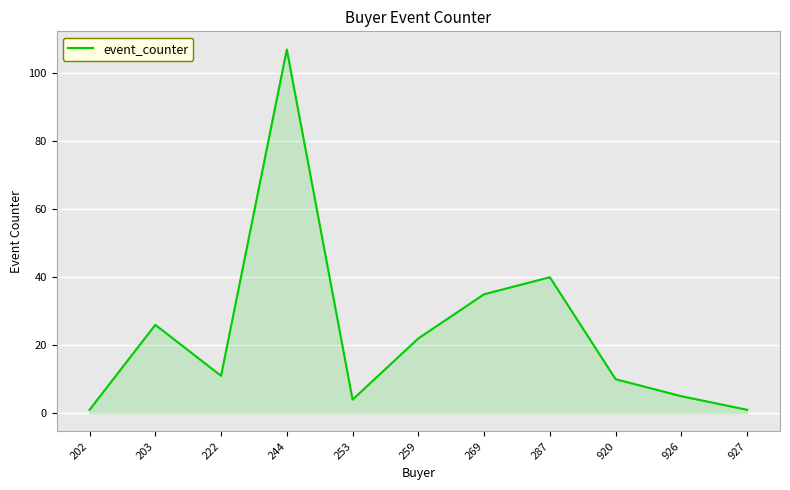

Is it true that the value at 287 is 40?

True